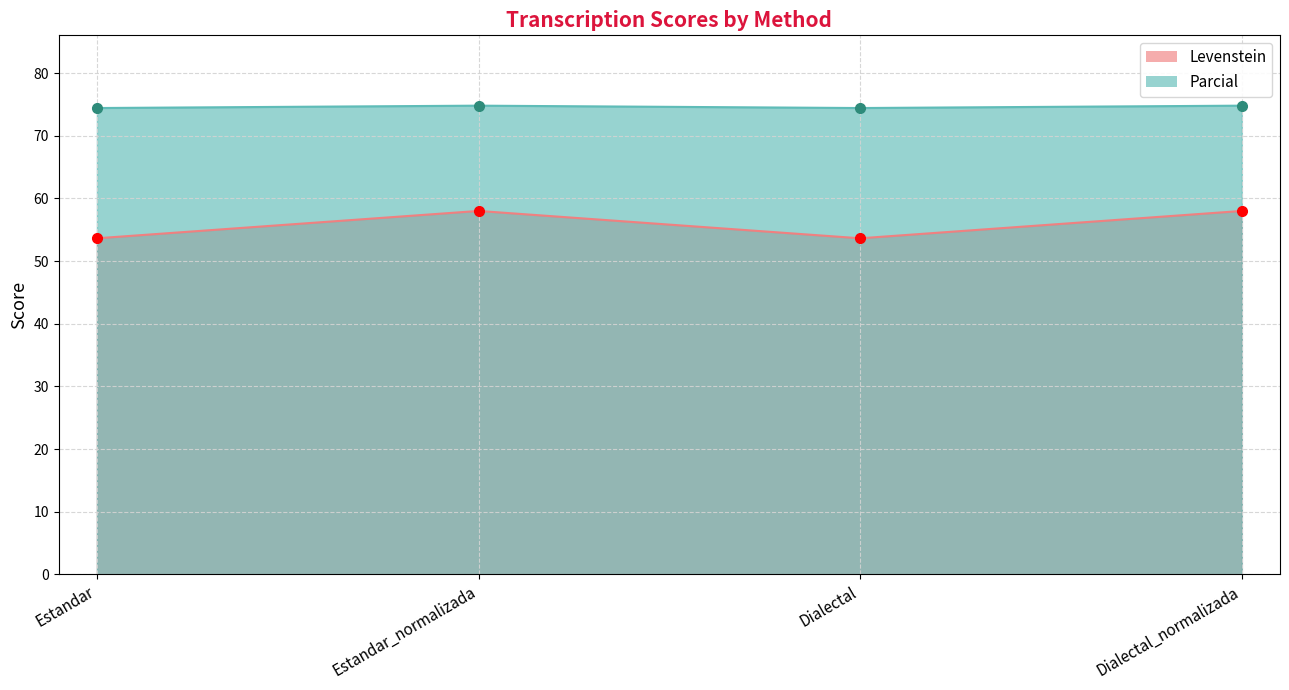

Reading left to right, list all the values displayed in this chart.

Levenstein: Estandar=53.6	Estandar_normalizada=58.0	Dialectal=53.6	Dialectal_normalizada=58.0
Parcial: Estandar=74.4	Estandar_normalizada=74.8	Dialectal=74.4	Dialectal_normalizada=74.8